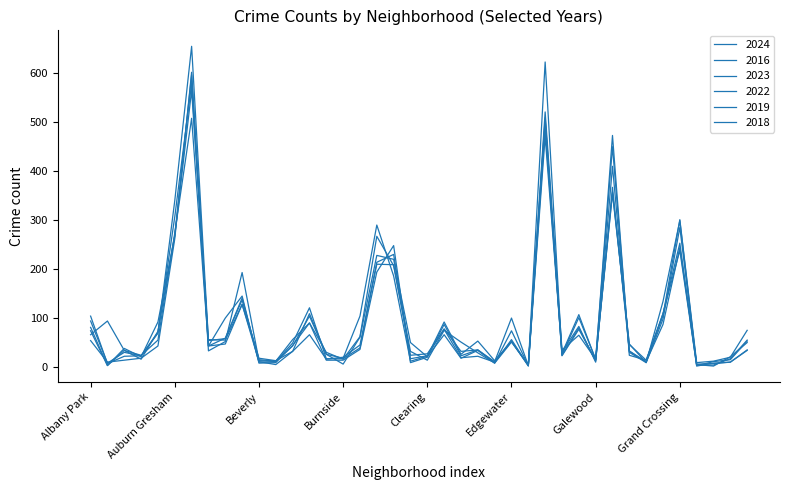

How many lines are shown in the chart?

6